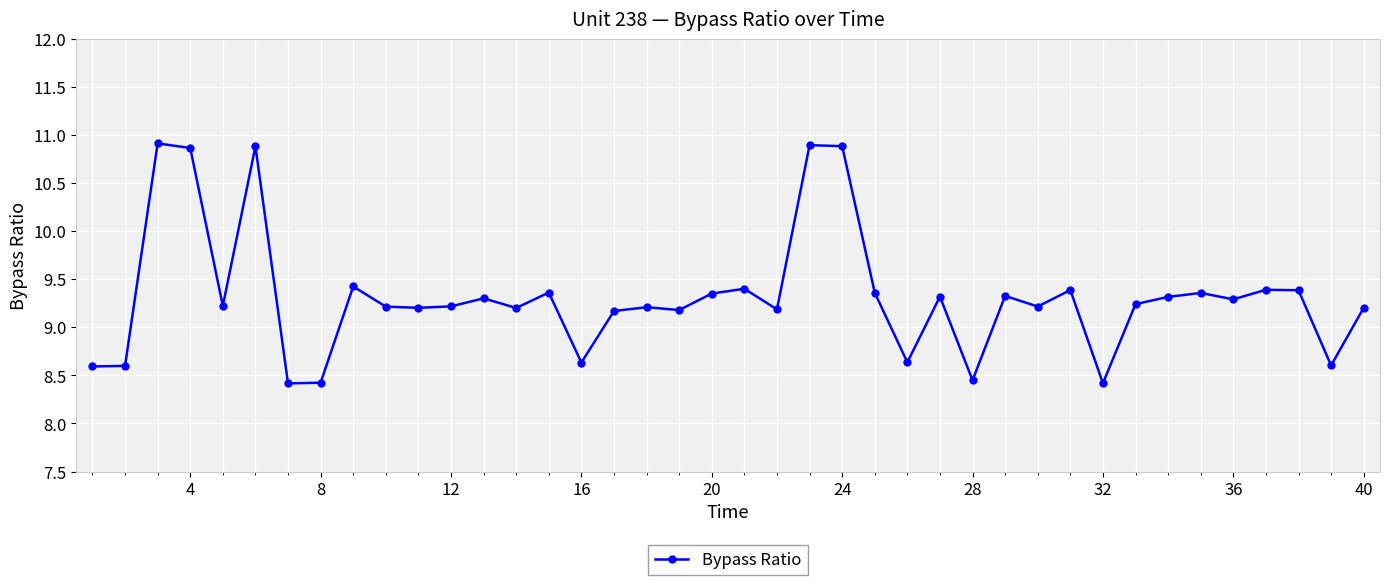

What is the greatest value displayed?

10.9